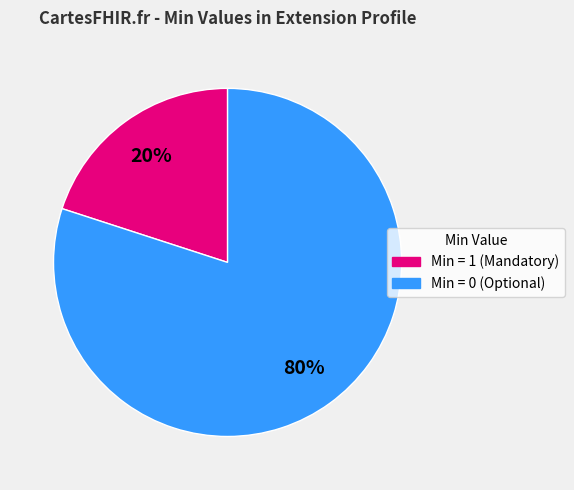

Which slice is the smallest?

Min = 1 (Mandatory)